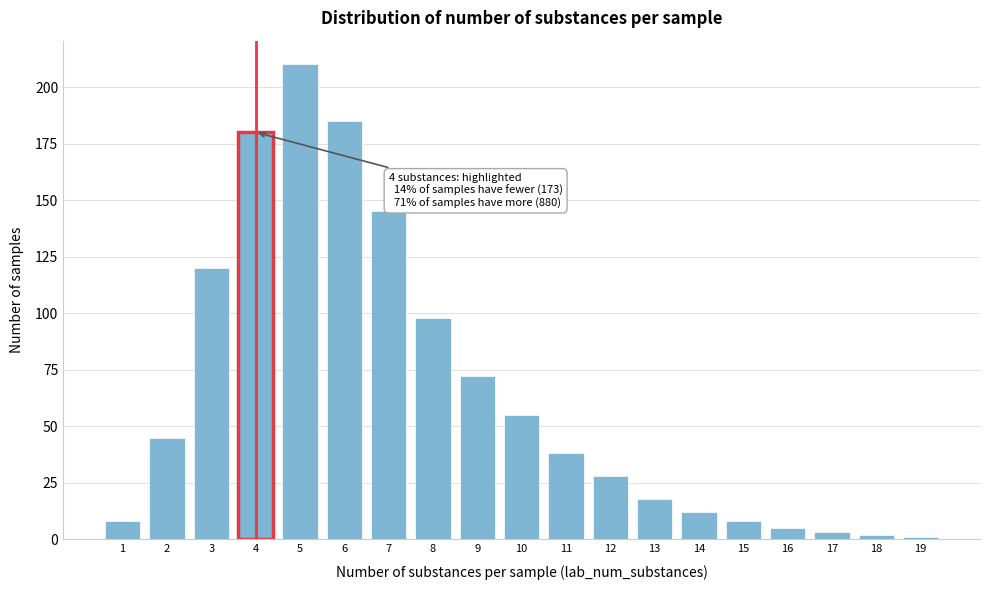

Reading left to right, what are all the values shown in this chart?

1=8	2=45	3=120	4=180	5=210	6=185	7=145	8=98	9=72	10=55	11=38	12=28	13=18	14=12	15=8	16=5	17=3	18=2	19=1